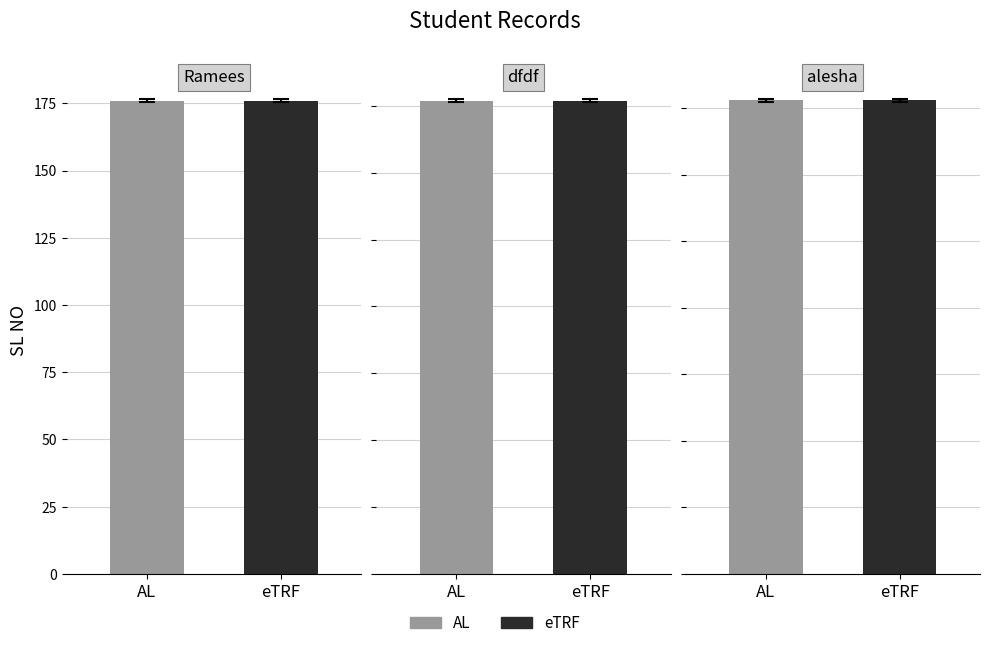

The dfdf series shows 120 at eTRF. True or false?

False